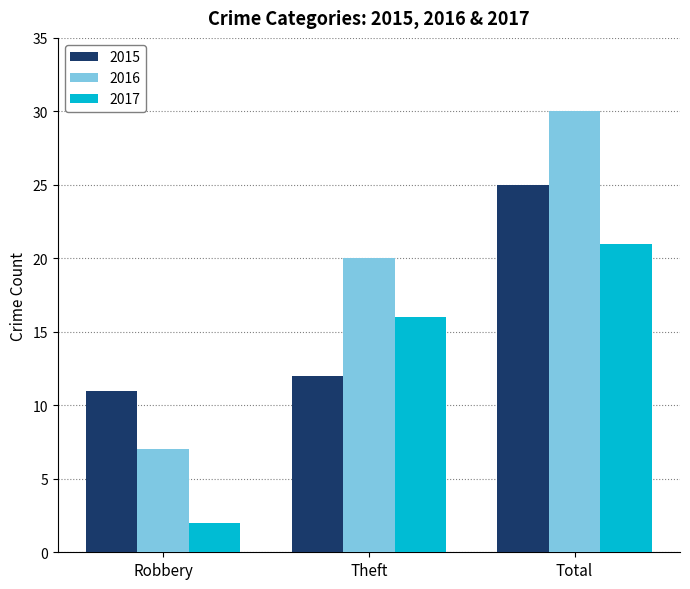

What is the total value across all series at Theft?

48